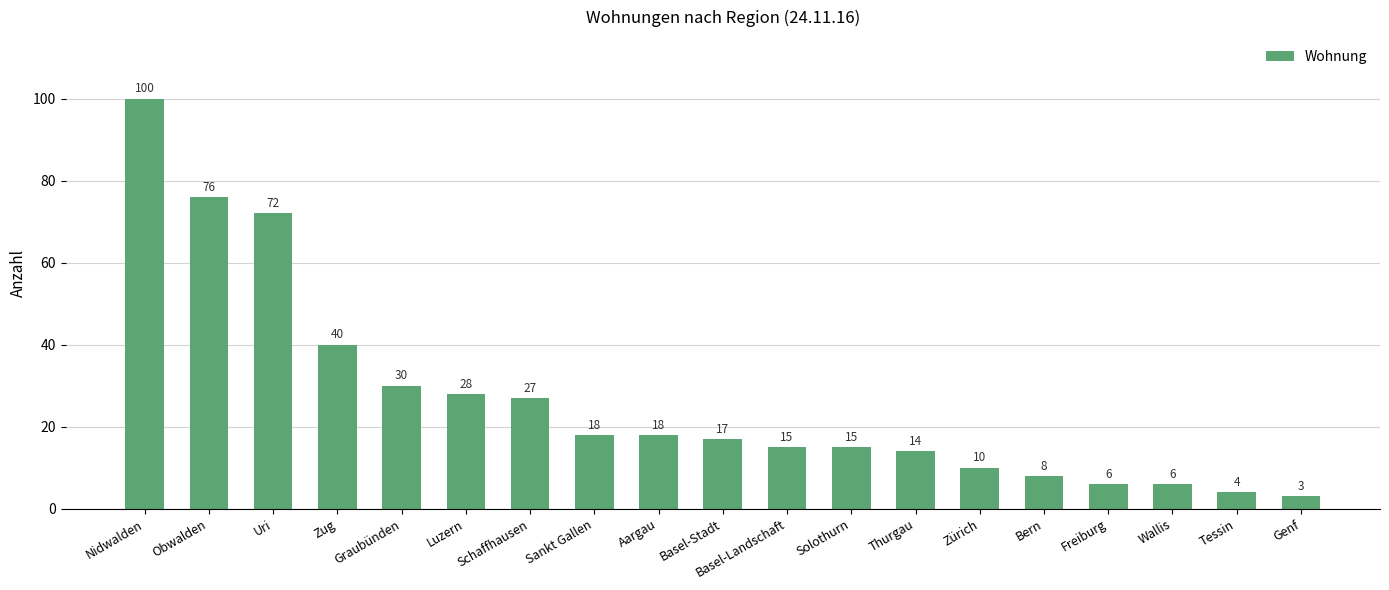

The chart shows a value of 17 at Zürich. True or false?

False